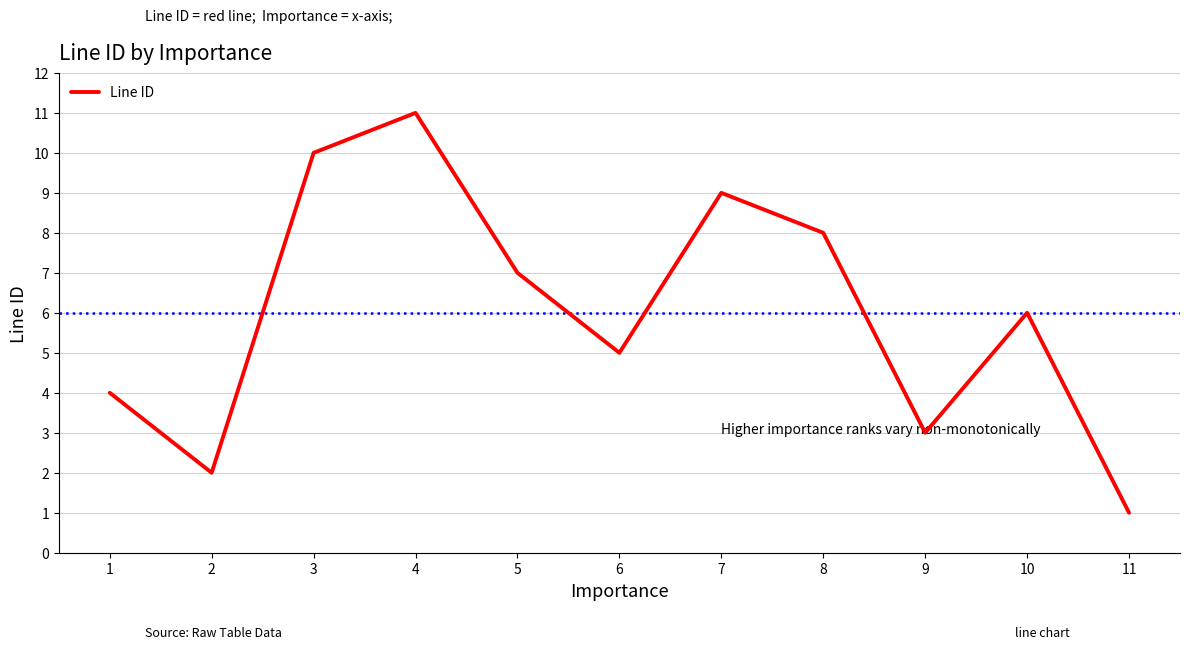

What is the greatest value displayed?

11